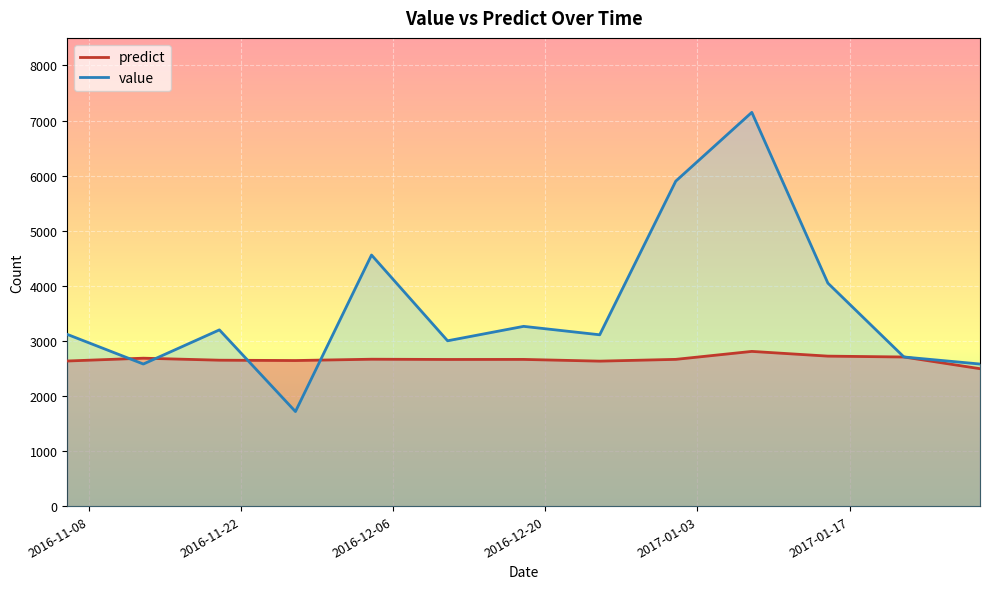

Reading left to right, transcribe all the data shown in this chart.

value: 3117.0	2579.0	3199.0	1716.0	4558.0	3001.0	3263.0	3110.0	5899.0	7148.0	4048.0	2707.0	2579.0
predict: 2634.0	2685.1	2648.6	2642.4	2666.3	2661.8	2662.8	2631.5	2663.7	2808.3	2722.4	2706.6	2494.4